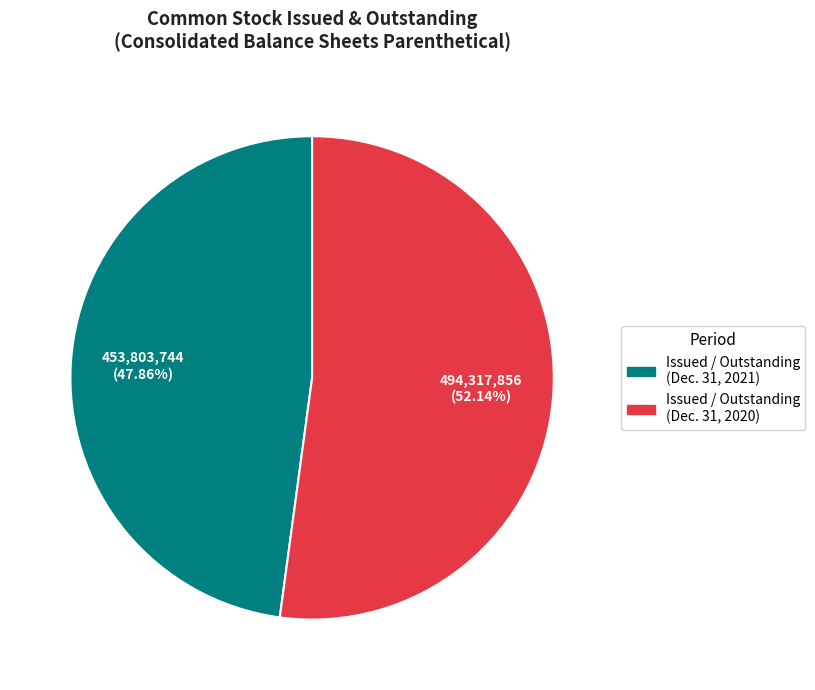

How many slices are in this pie chart?

2